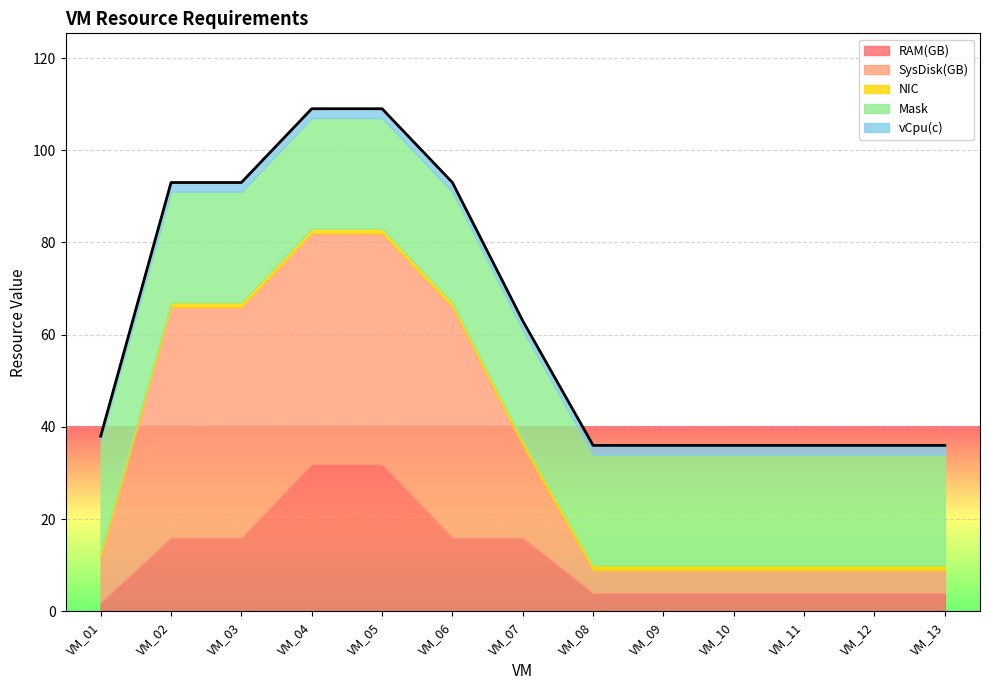

Reading right to left, extract all data points from this chart.

RAM(GB): 4	4	4	4	4	4	16	16	32	32	16	16	2
SysDisk(GB): 5	5	5	5	5	5	20	50	50	50	50	50	10
NIC: 1	1	1	1	1	1	1	1	1	1	1	1	1
Mask: 24	24	24	24	24	24	24	24	24	24	24	24	24
vCpu(c): 2	2	2	2	2	2	2	2	2	2	2	2	1